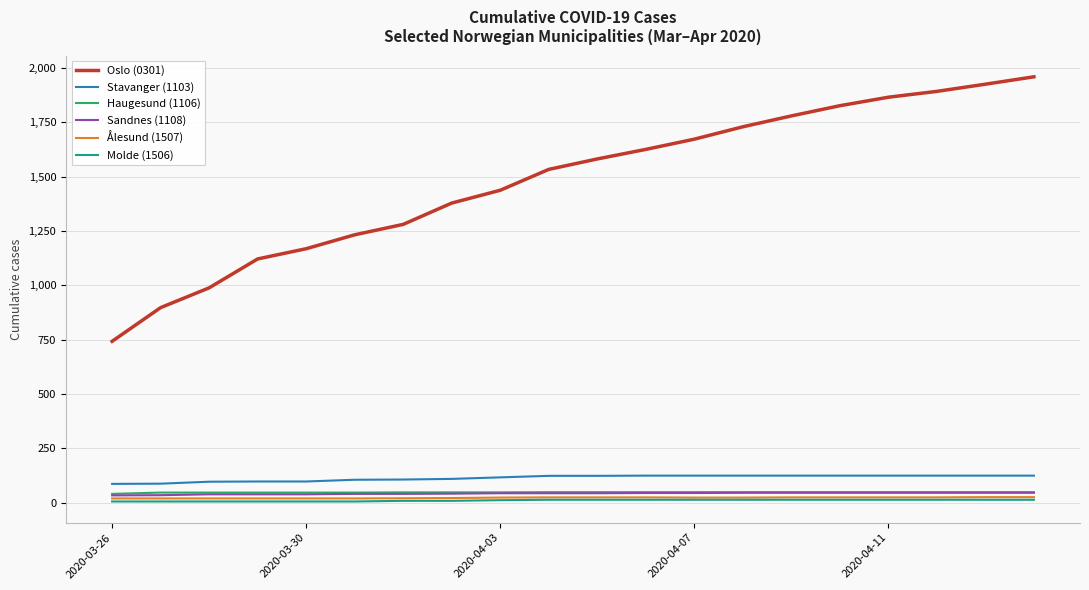

What is the highest value of the Oslo (0301) series?

1960